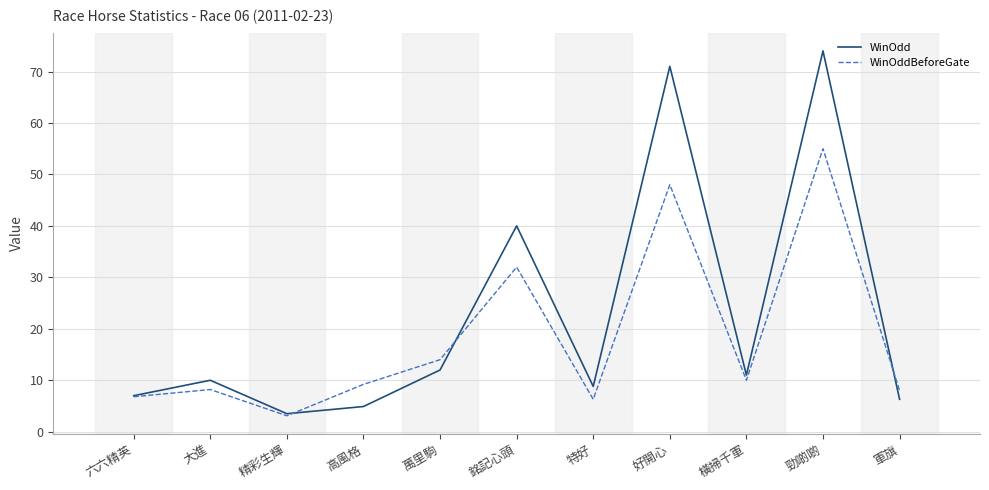

What position from the left is 特好?

7